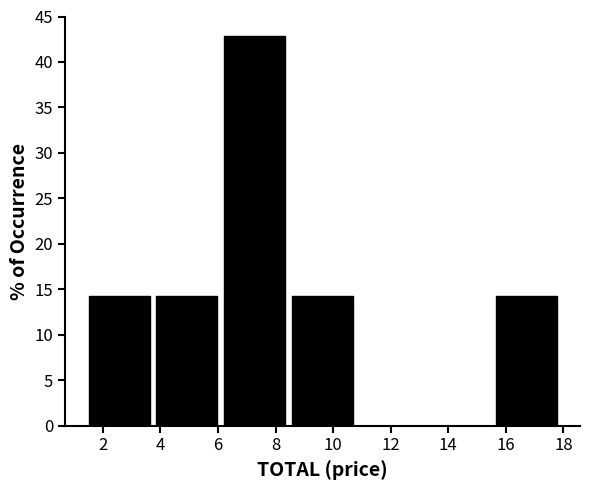

How tall is the bar that spans 8.6 to 11.0 on the x-axis? Neither the bar edges nor the heights are printed on the chart, so give them approximately, as read against the axes.

14.5